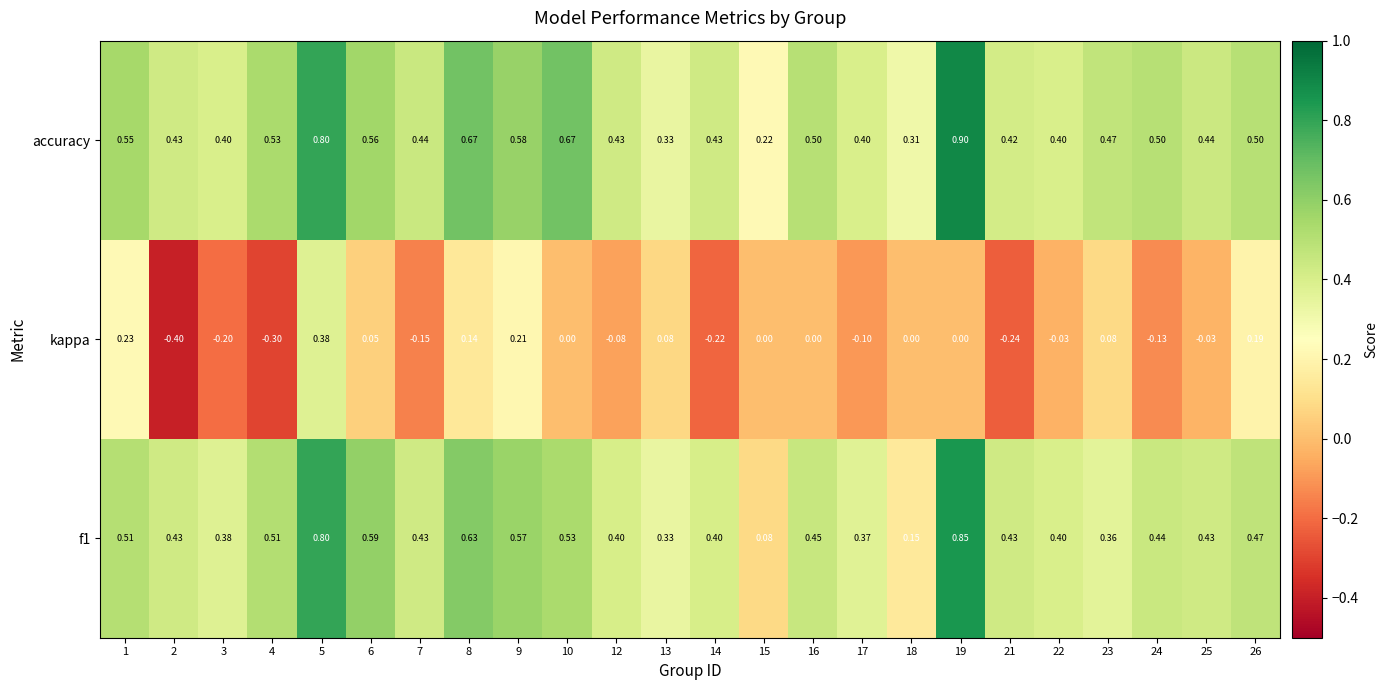

Which series has the largest total across all categories?

accuracy